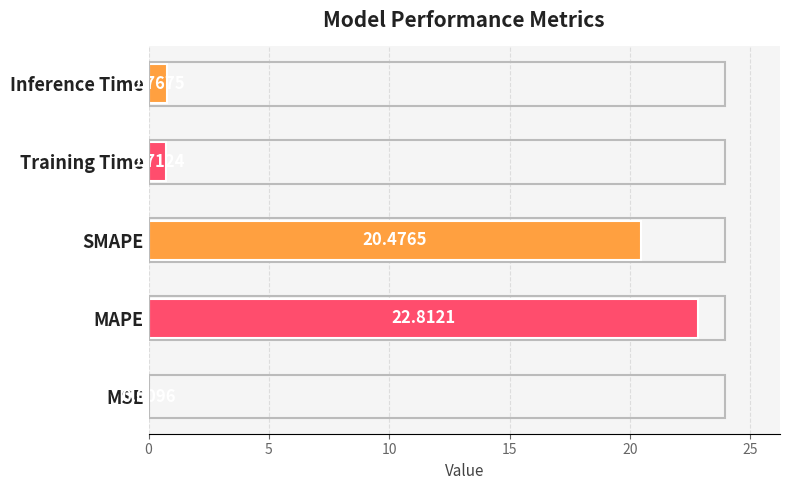

What is the sum of all values?

44.8